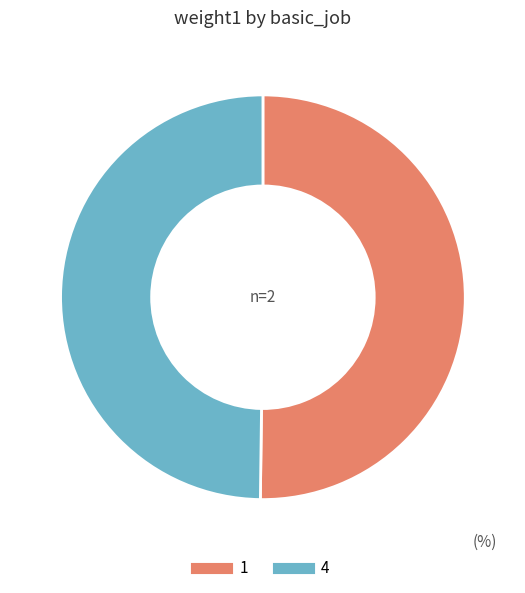

Combined, do 4 and 1 account for over 50%?

Yes